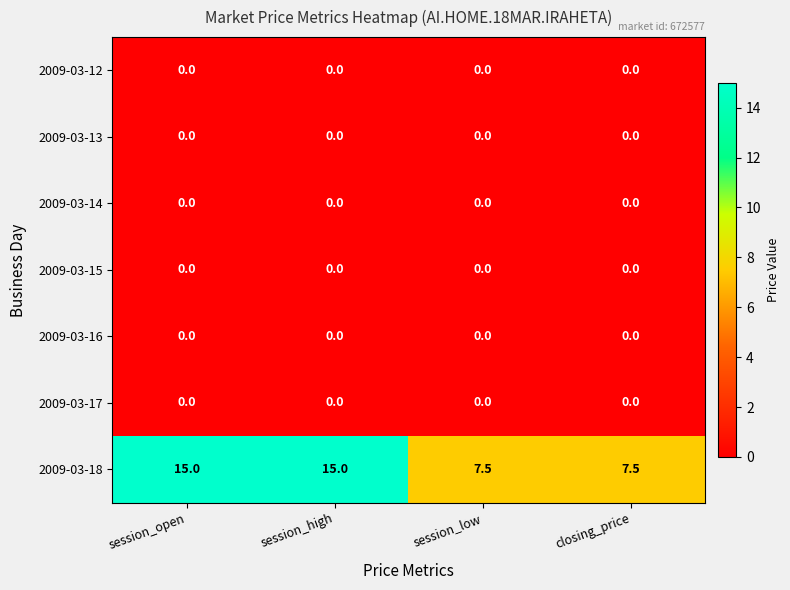

Which series has the largest range (max minus min)?

2009-03-18